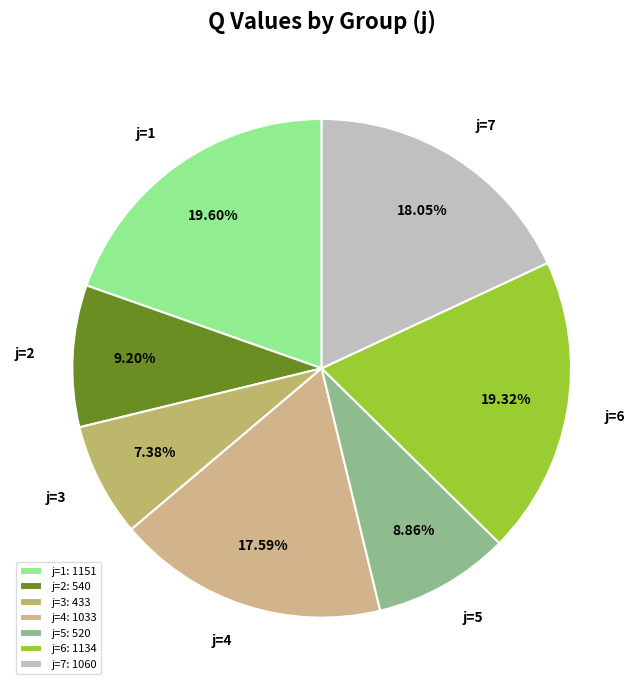

To the nearest percent, what portion does j=1 represent?

20%